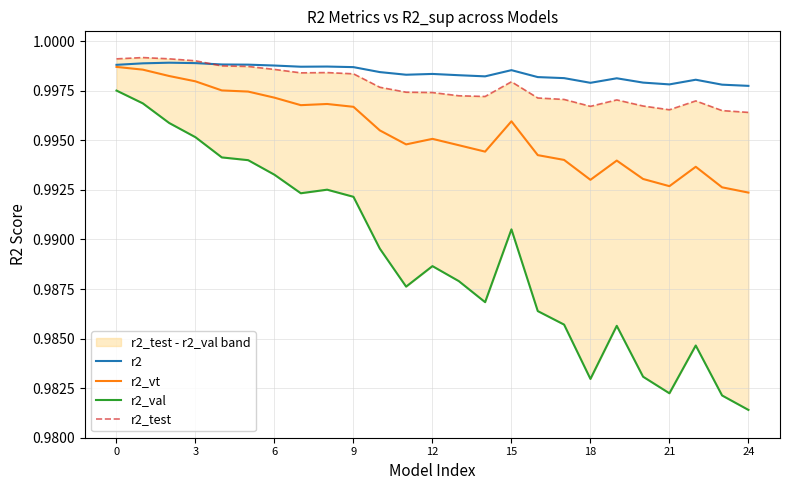

What is the label of the 14th point from the left?

13